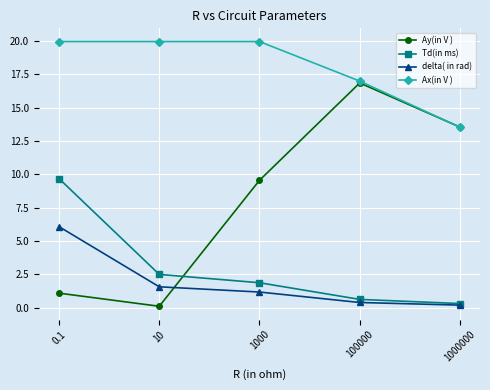

What is the value of the Td(in ms) point at the 5th from the left?

0.3